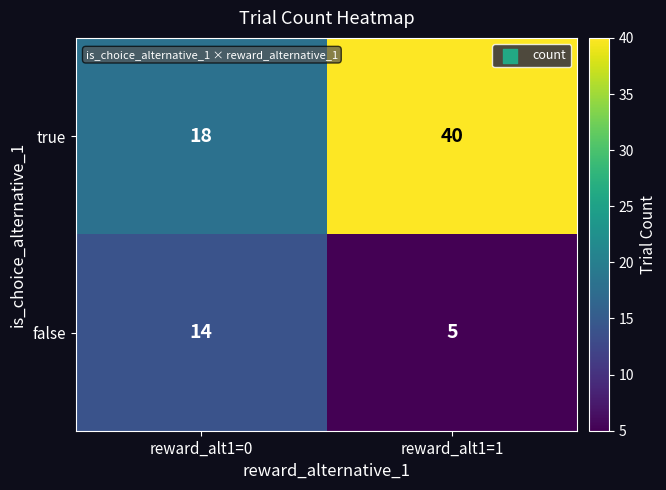

How many values in the false series are below 14?

1